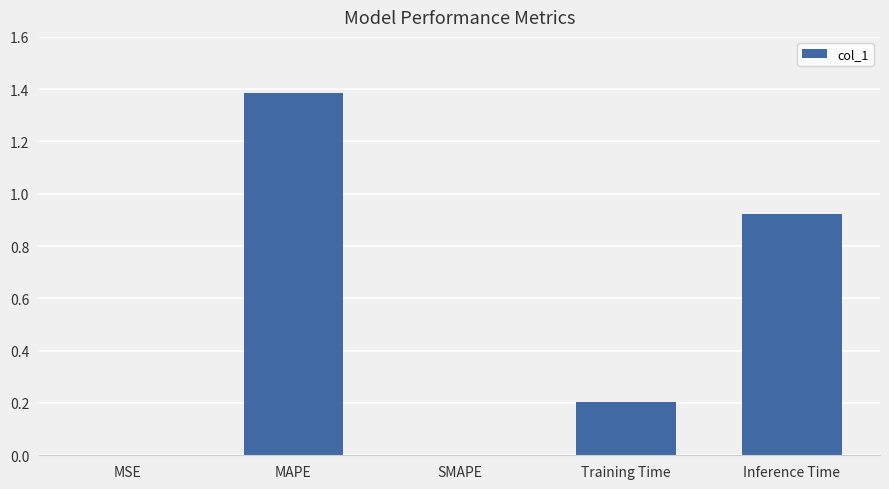

What is the sum of all values?

2.5